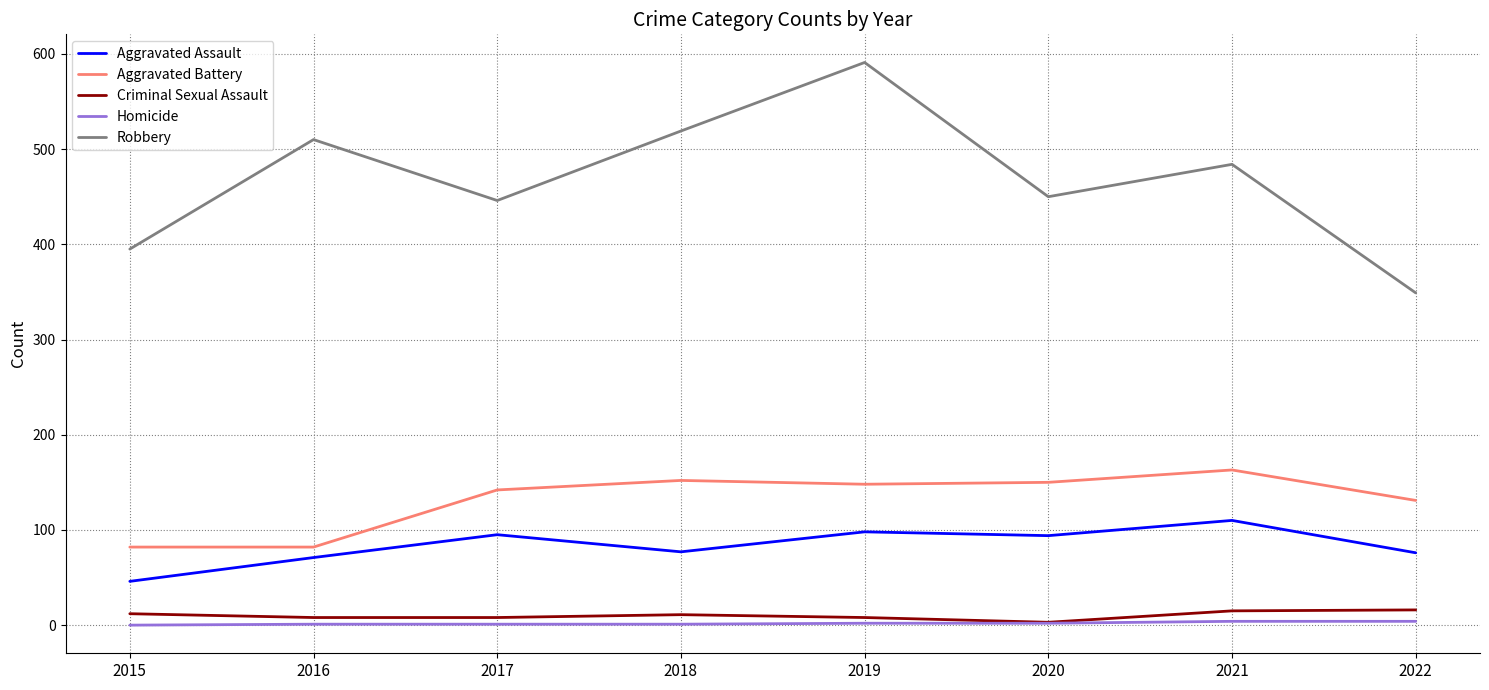

Which category has the highest value across all series?

2019